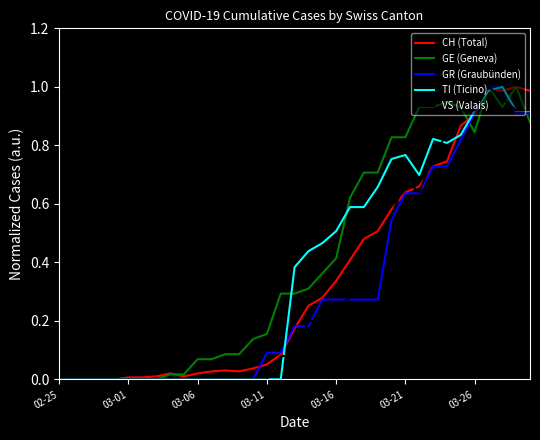

Which series has the largest total across all categories?

GE (Geneva)